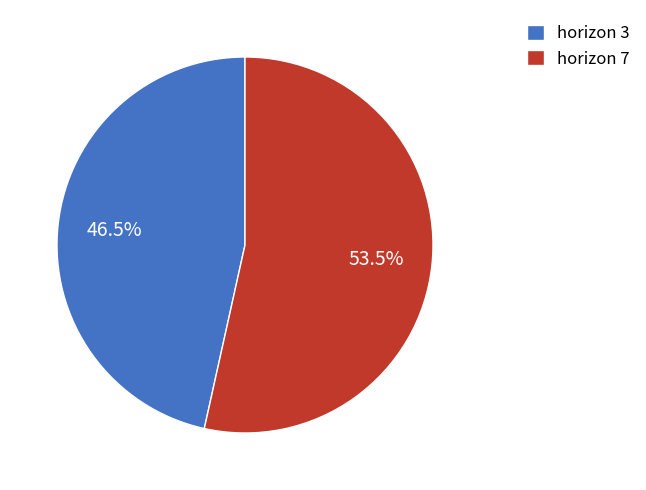

Is the sum of horizon 3 and horizon 7 greater than half?

Yes